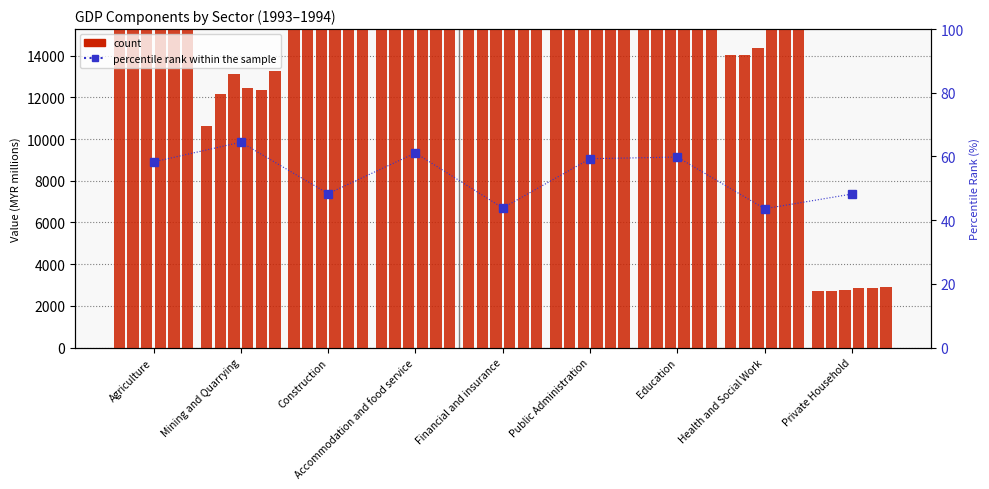

Reading left to right, extract all data points from this chart.

1993-Q1: 60335.0	10620.0	51397.0	32492.0	65175.0	30442.0	26548.0	14033.0	2706.0
percentile rank within the sample: 58.3	64.5	48.3	61.1	43.8	59.3	59.8	43.6	48.2